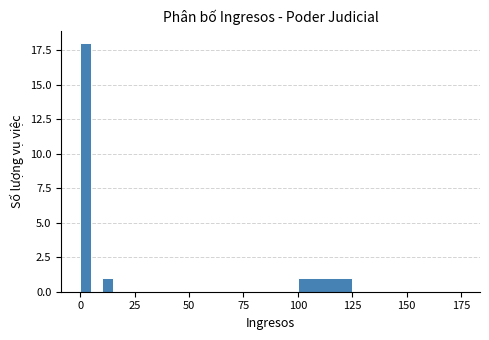

Around what value on the x-axis is the tallest bar? Give the approximate position of its centre, as read against the axis.

5